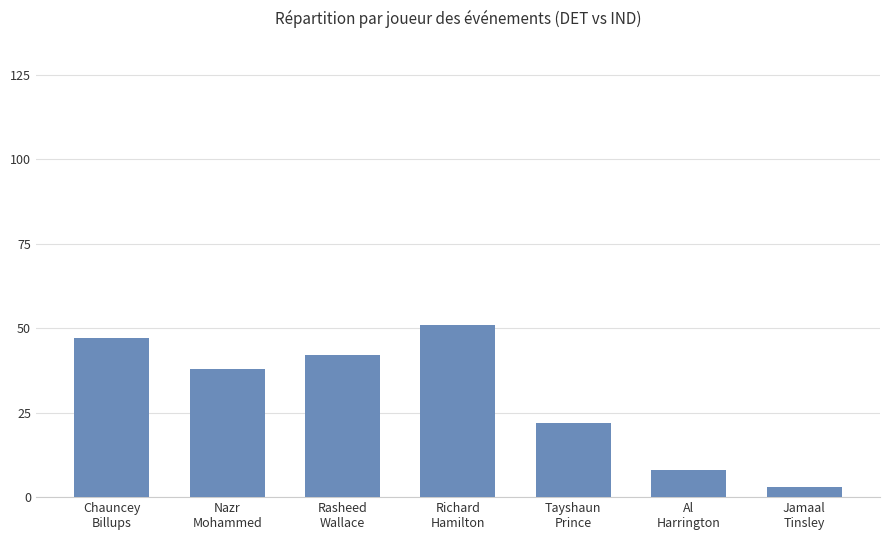

What is the difference between the maximum and second lowest values?

43